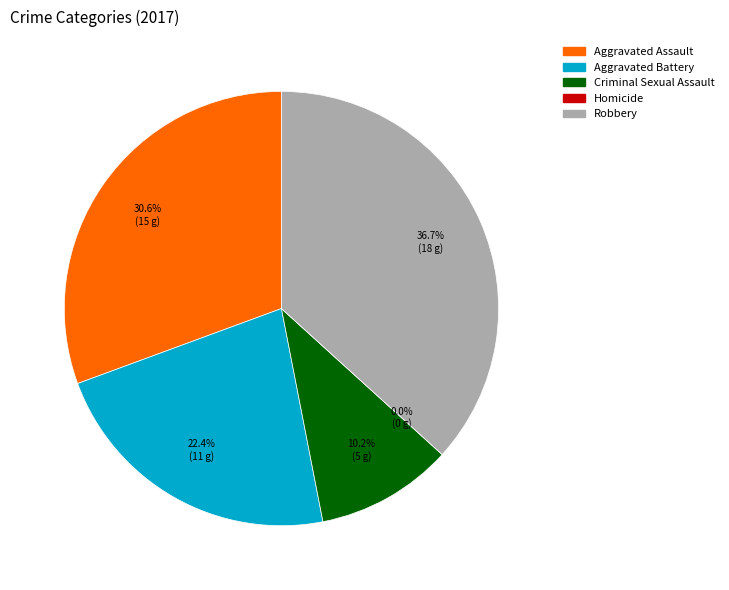

Count the number of slices in the pie.

5